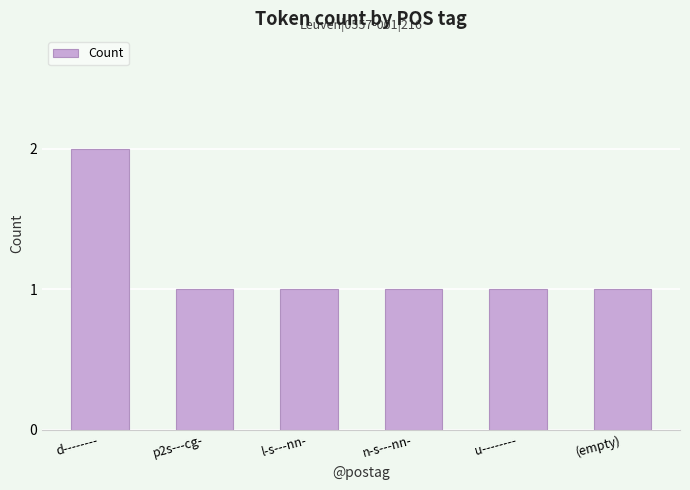

What is the change in value from d-------- to p2s---cg-?

-1